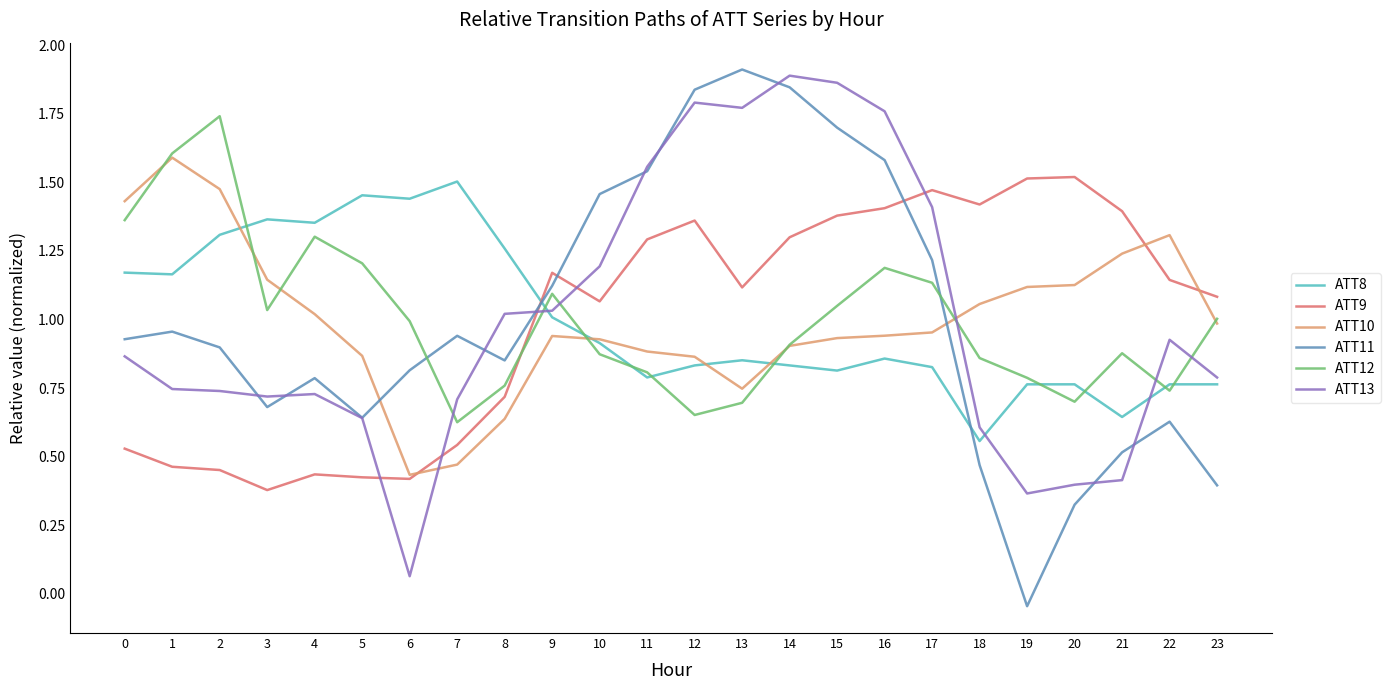

How many distinct data groups are displayed?

6